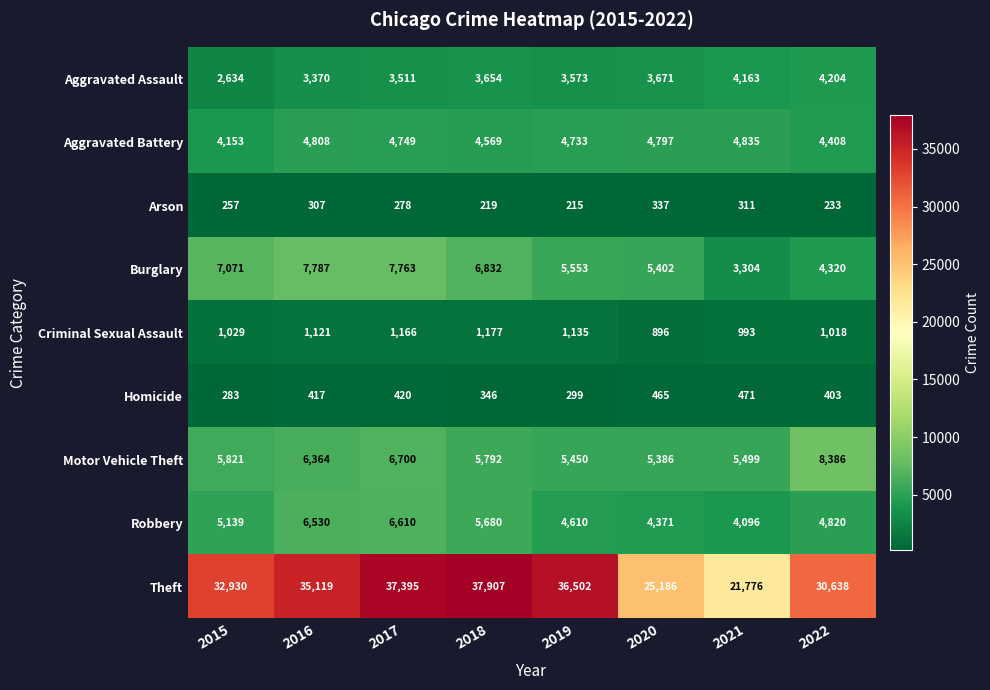

What is the difference between the Robbery values at 2022 and 2019?

210